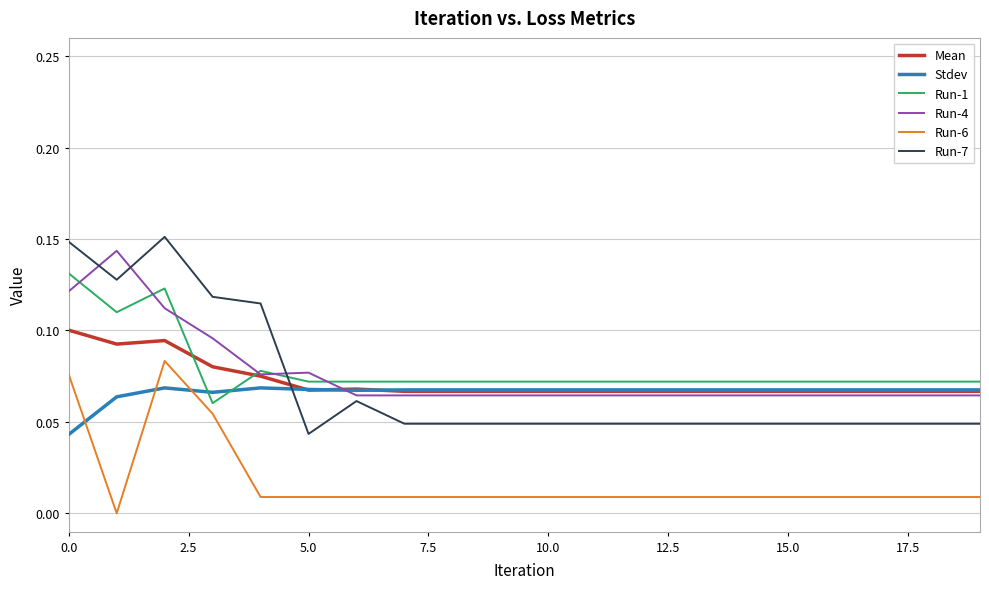

True or false: Run-6 and Run-1 intersect in this chart.

False